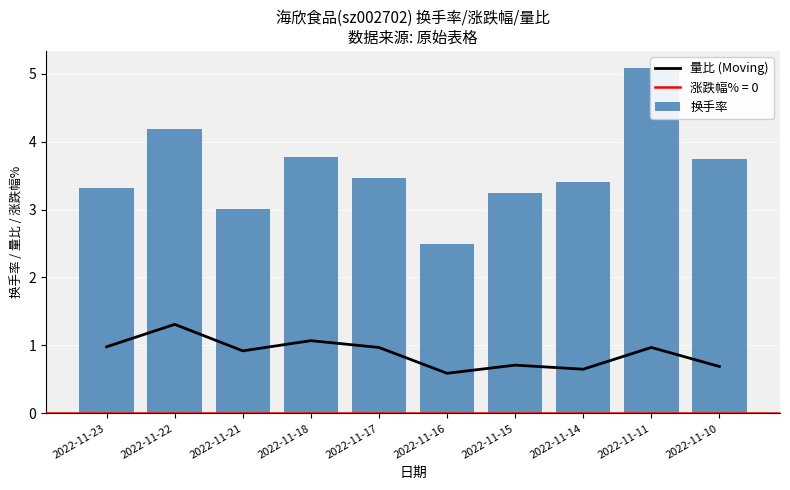

Is it true that 量比 (Moving) equals 1.0 at 2022-11-10?

False